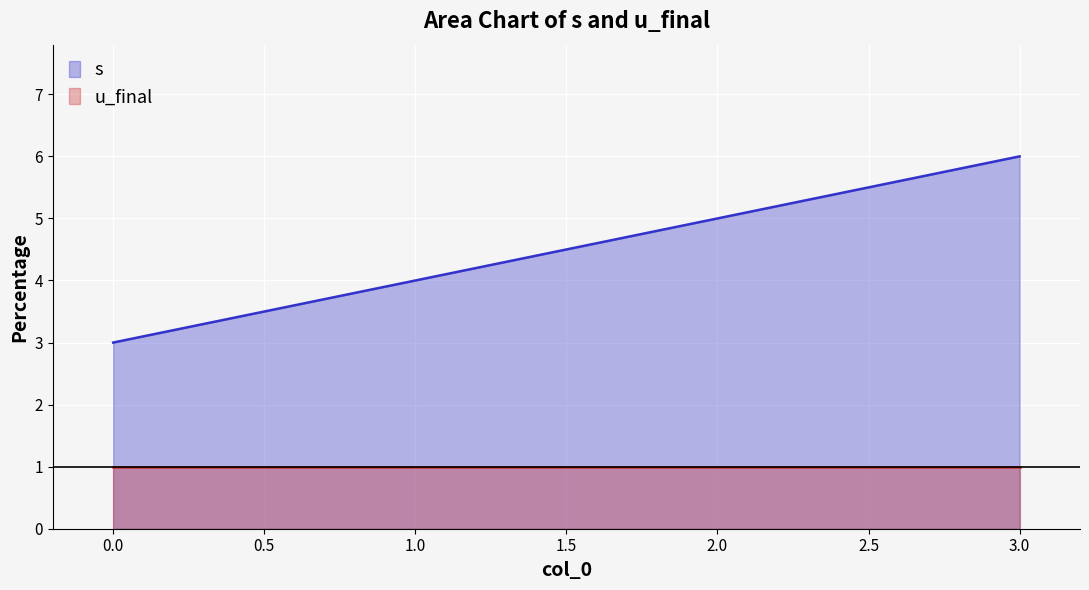

Count the number of categories in the chart.

4